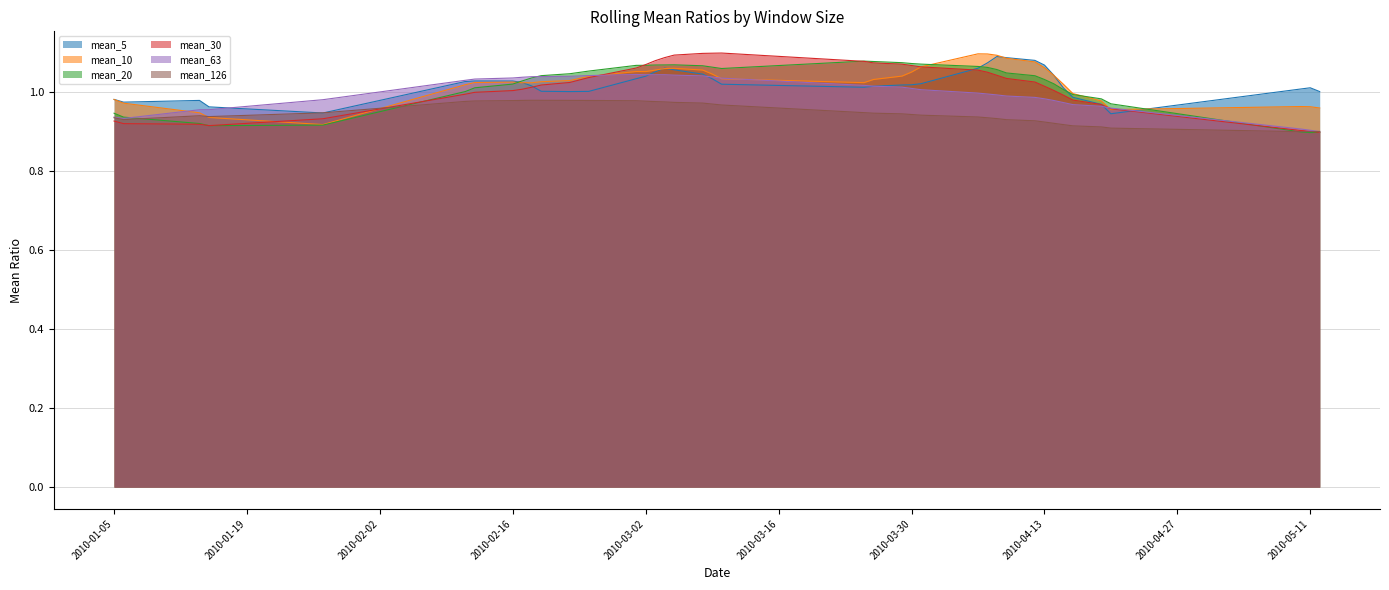

Where does the mean_5 series first go above 1?

2010-02-11